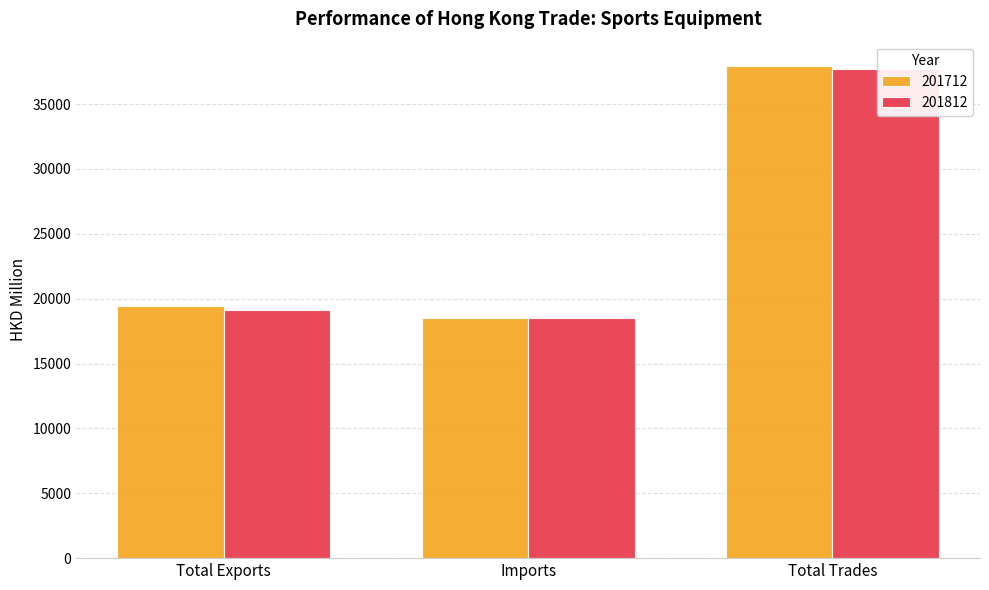

Which series has the largest range (max minus min)?

201712